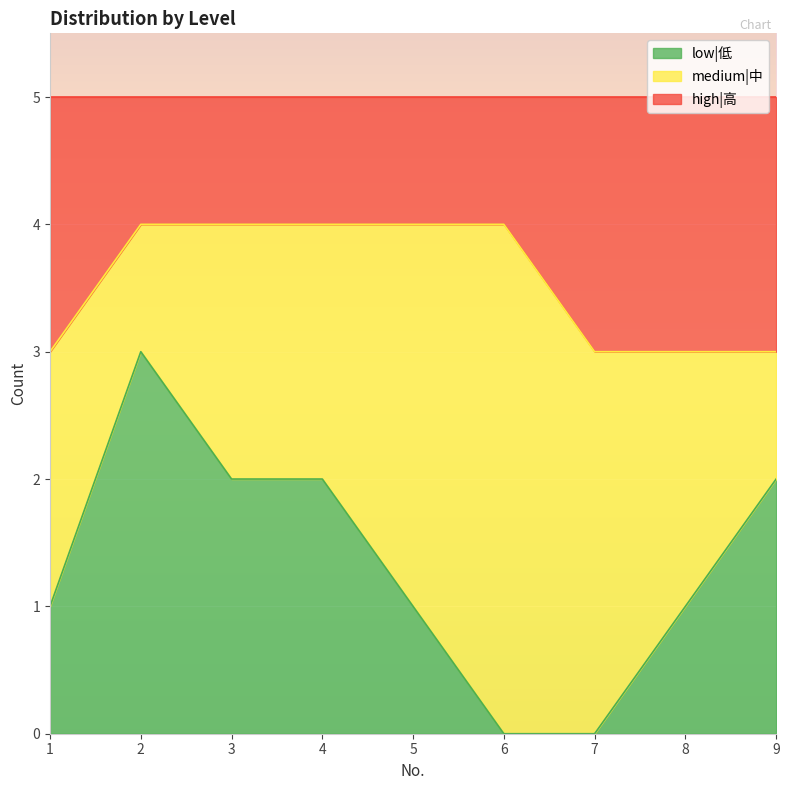

How many values in the low|低 series exceed 1?

4